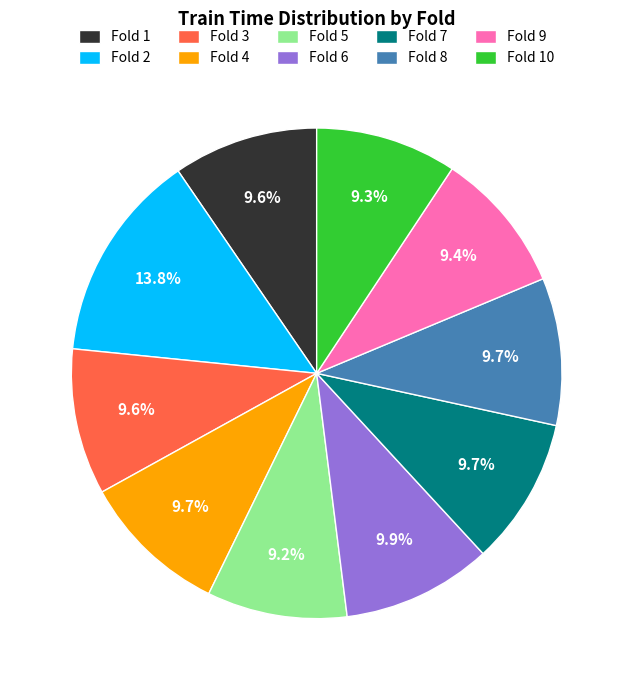

To the nearest percent, what is the difference between the largest and smallest slice percentages?

5%